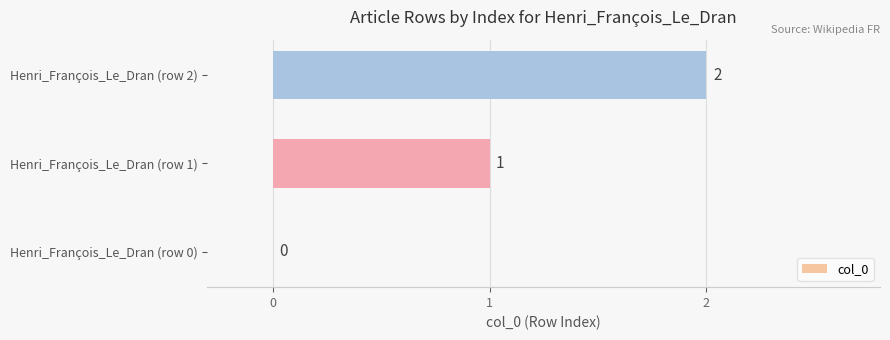

How many positive values are there?

2